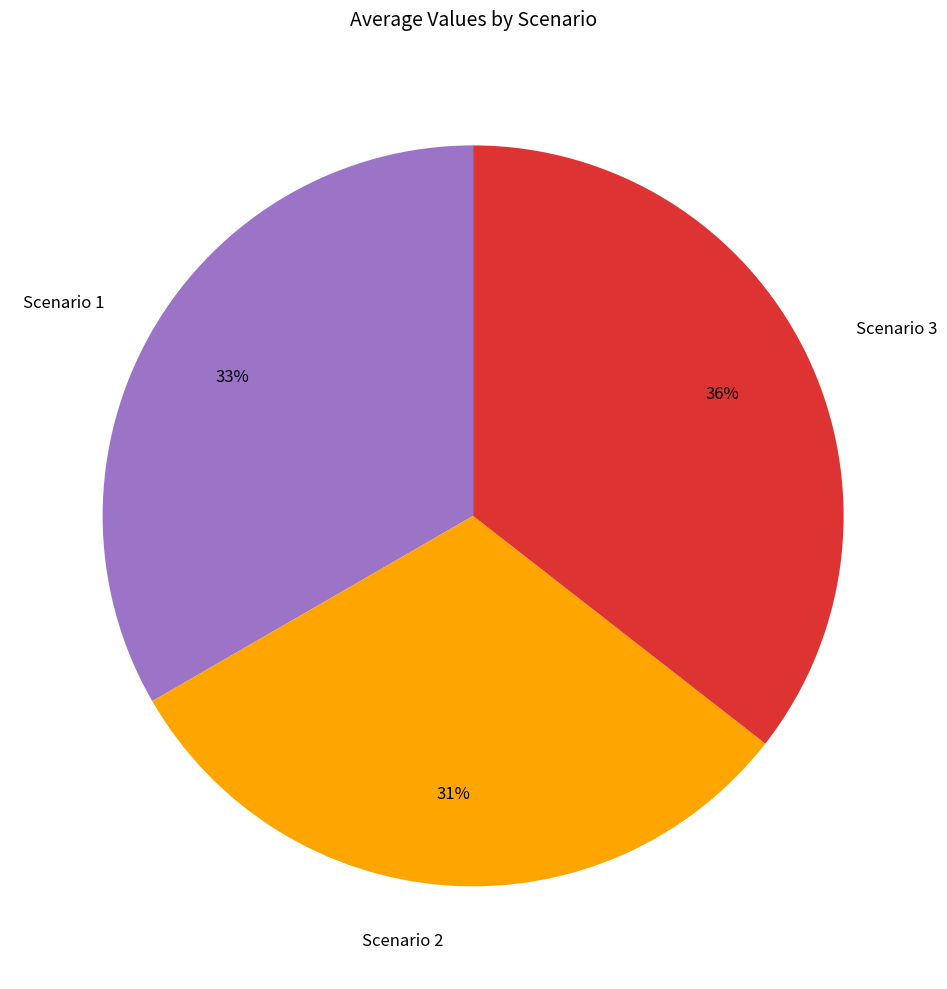

Is there a majority slice in this chart?

No